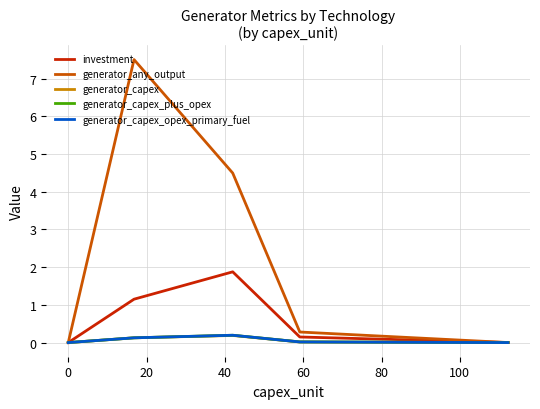

Is the value of generator_capex_opex_primary_fuel at 20 greater than the value of generator_capex_plus_opex at 40?

No